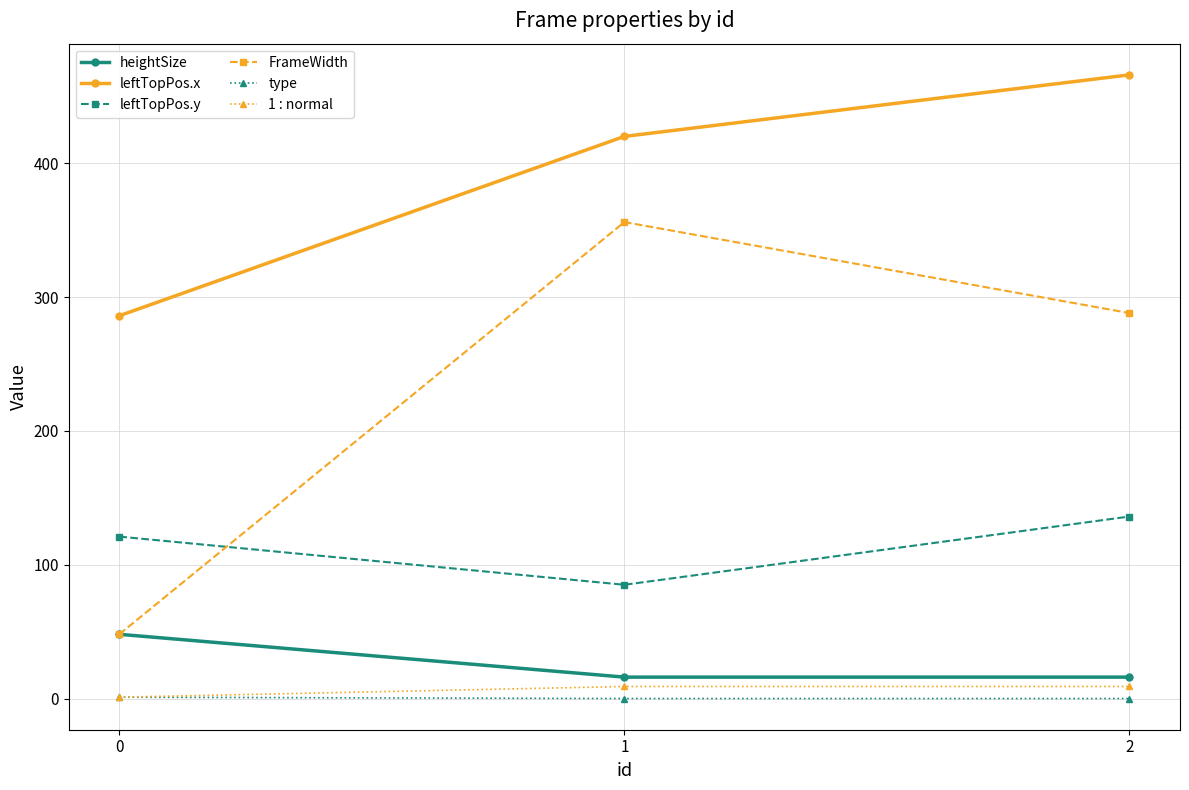

List the labels in order of FrameWidth value, largest first.

1, 2, 0